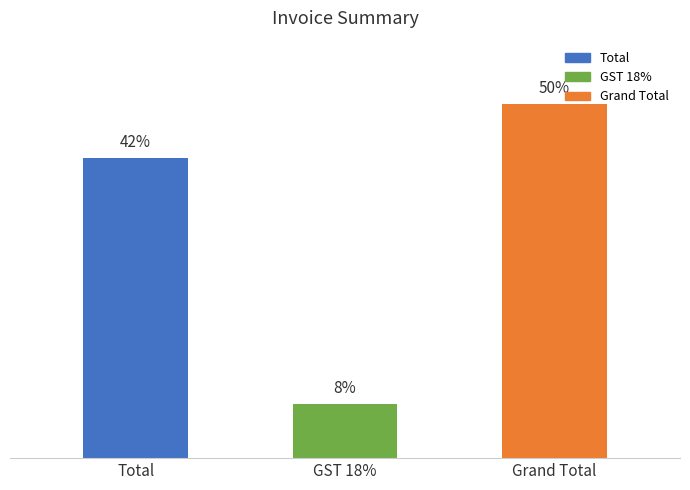

What position from the left is Grand Total?

3